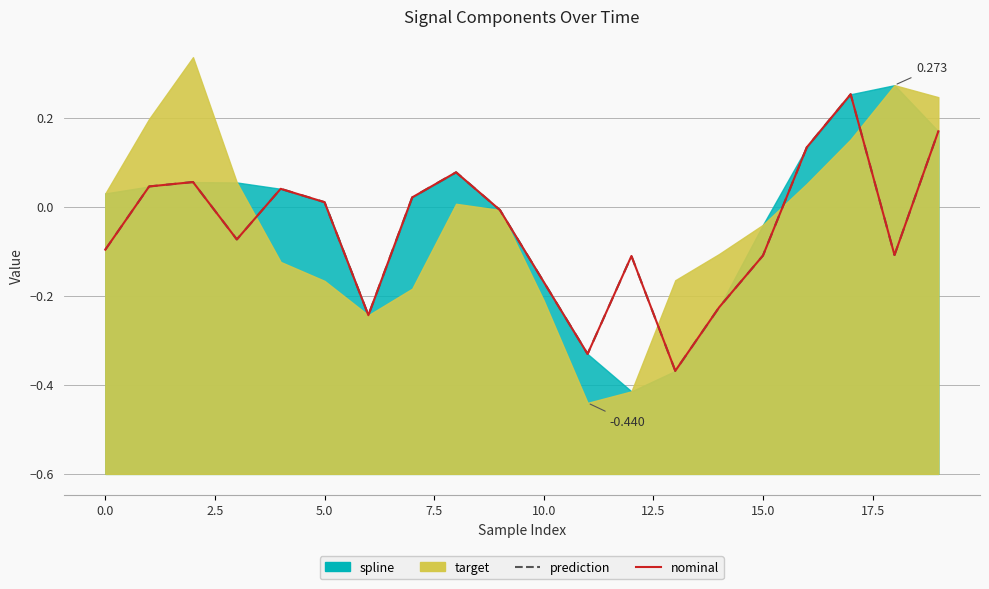

Which series changed the most between 15 and 19?

prediction